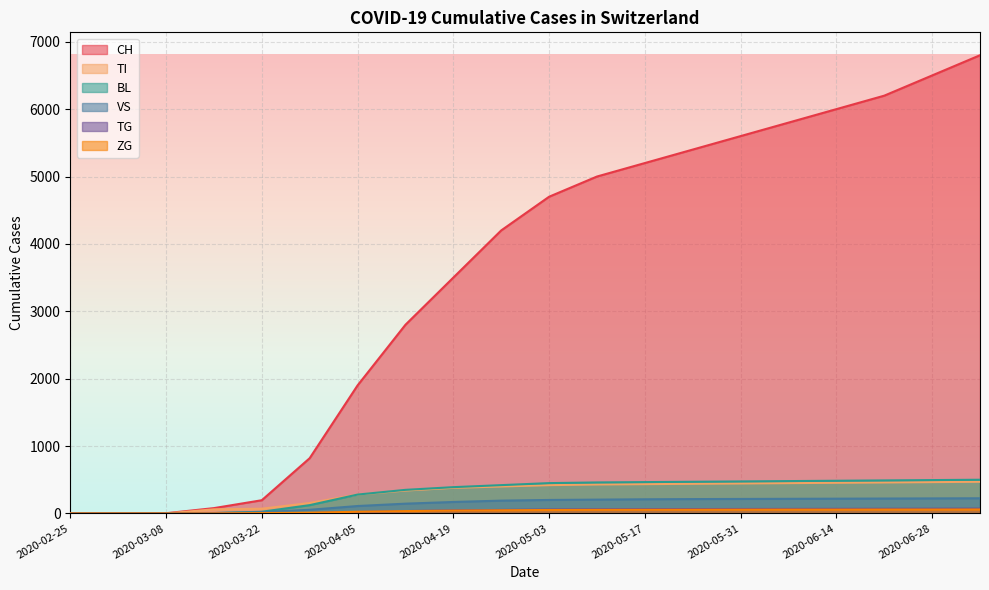

How many positive values does the TI series have?

17